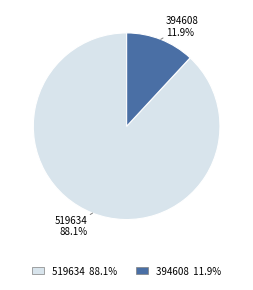

The 394608 slice represents 22% of the pie. True or false?

False